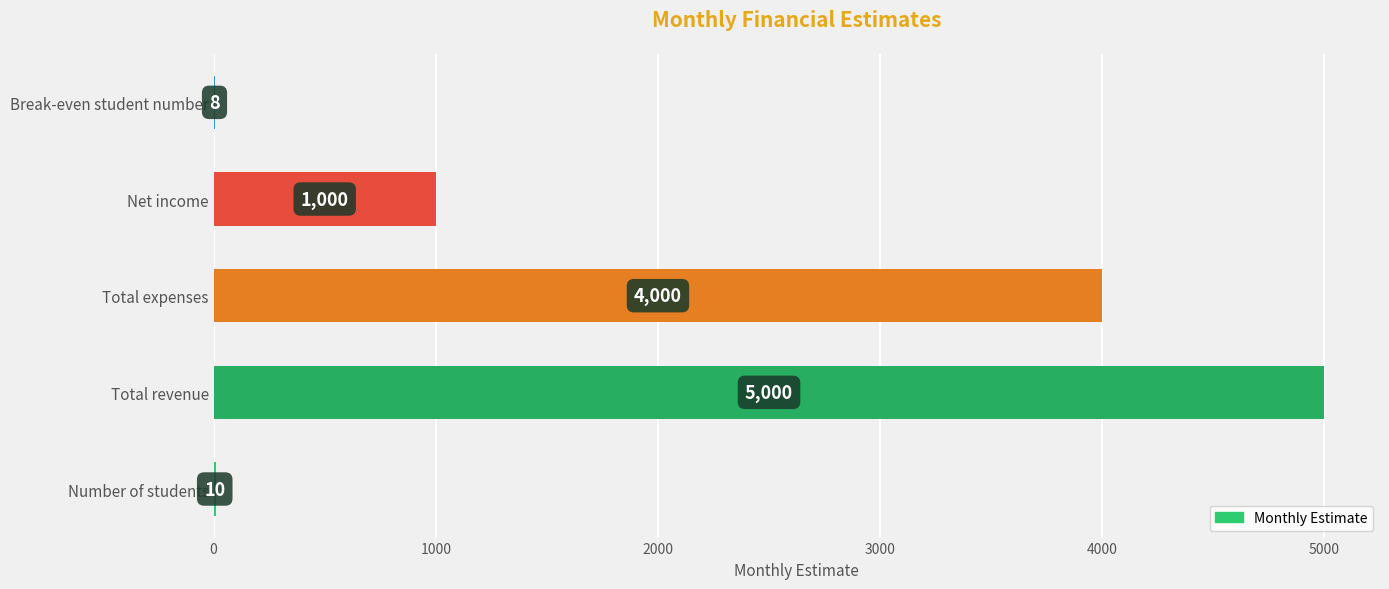

Read the value at Total revenue.

5000